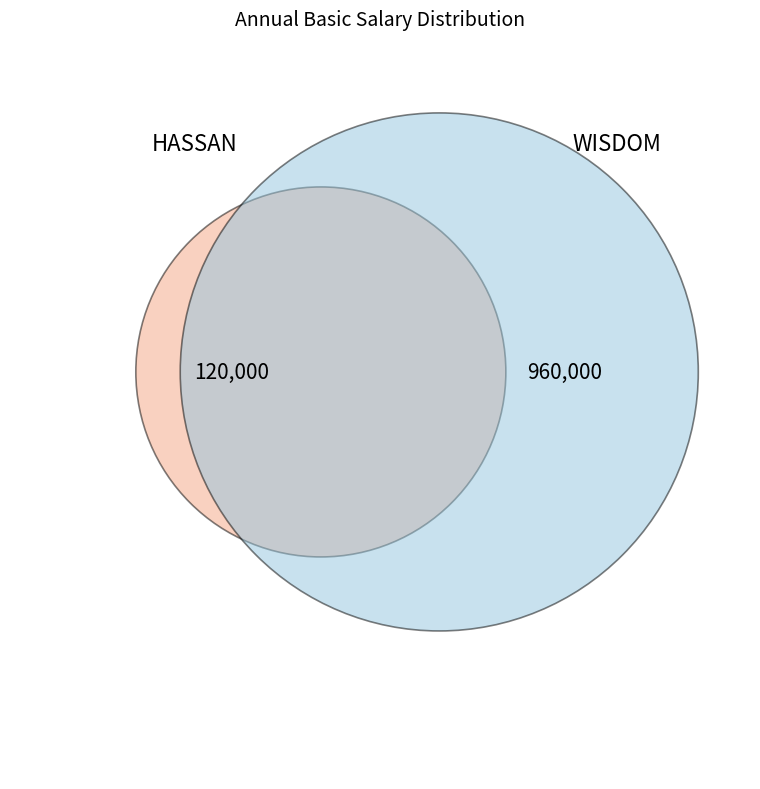

The WISDOM slice represents 89% of the pie. True or false?

True